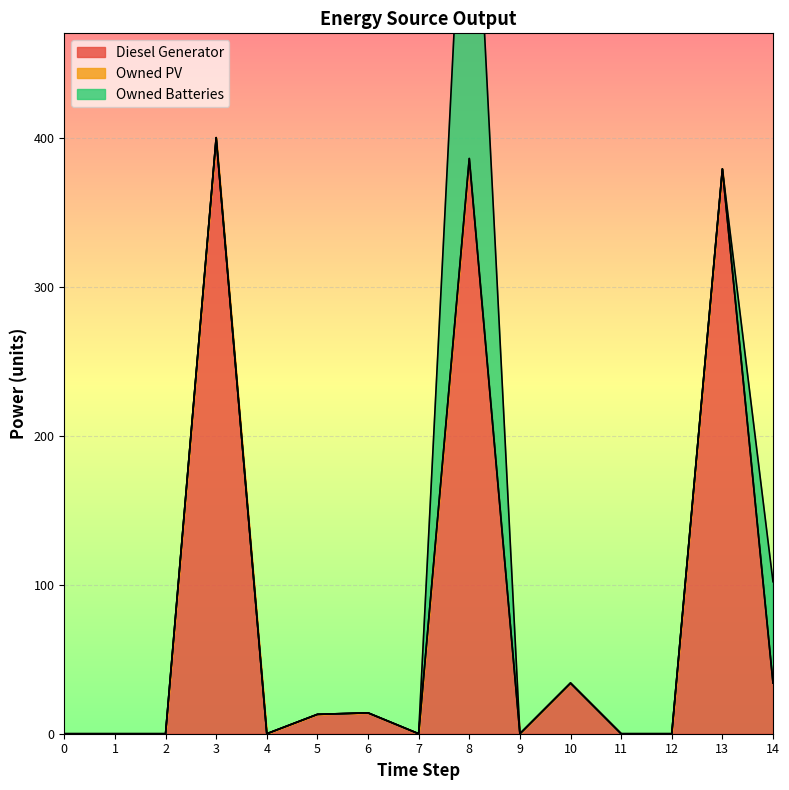

Which series changed the most between 3 and 8?

Owned Batteries